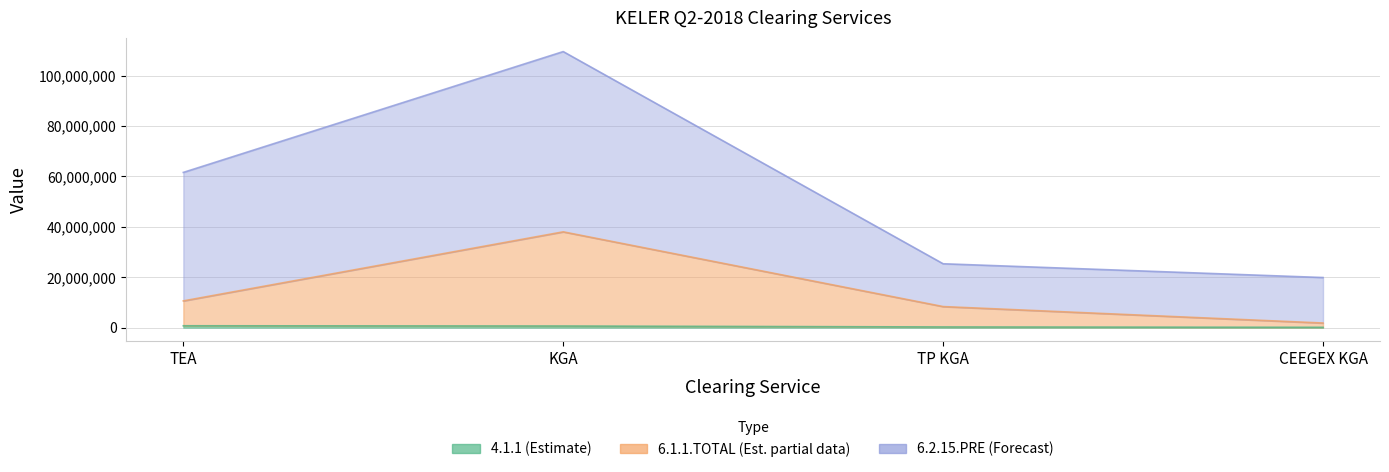

What is the difference between the maximum and second lowest values in the 6.1.1.TOTAL series?

29665113